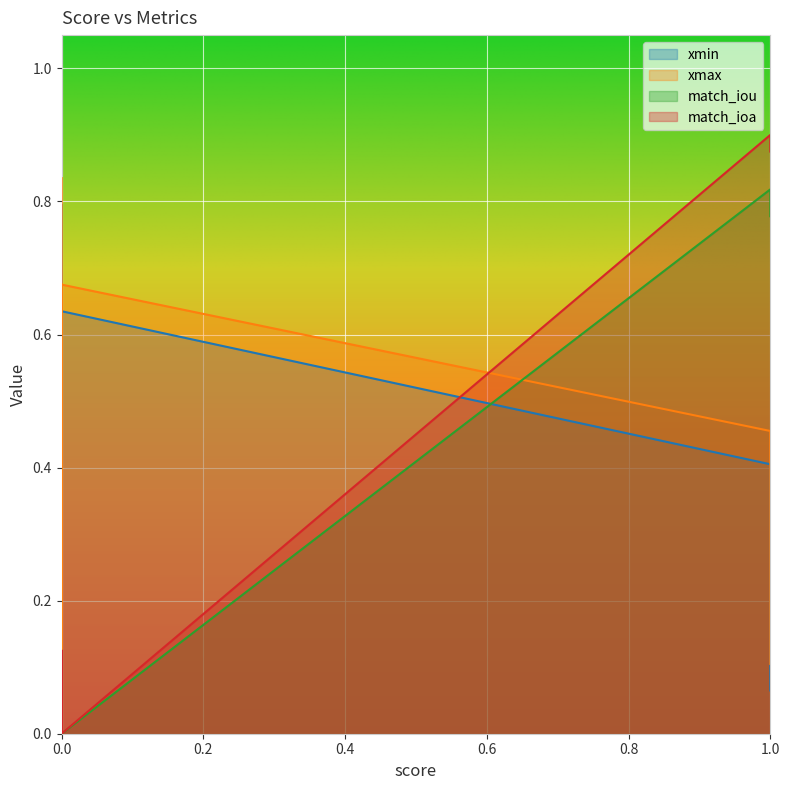

What is the spread (max minus min) of values at 8?

0.1